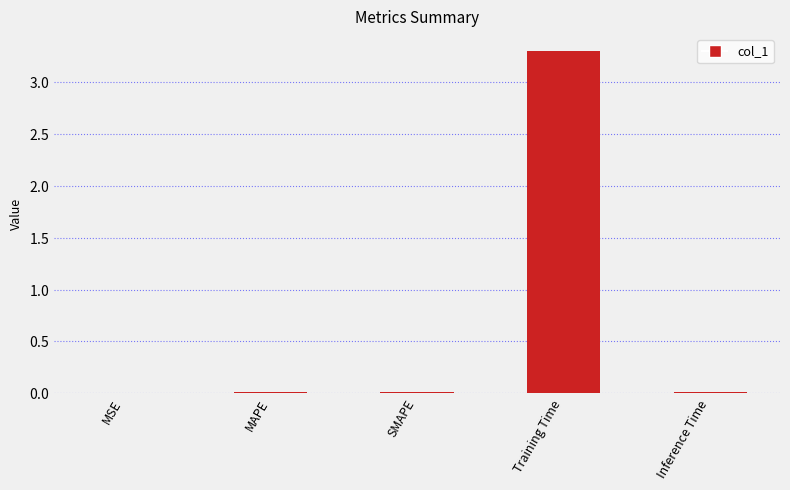

Between MAPE and Training Time, which is larger?

Training Time